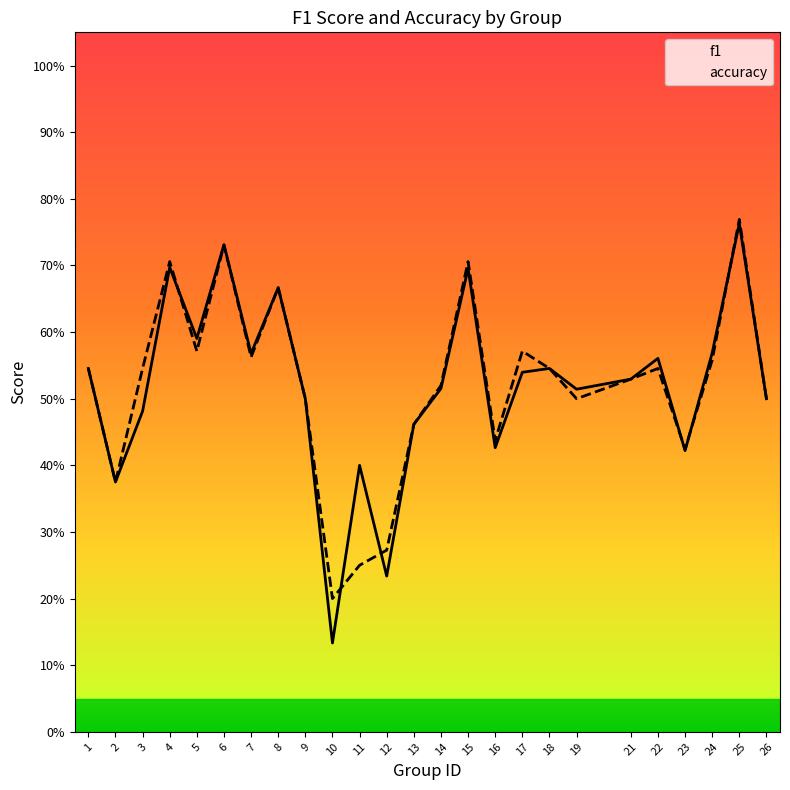

How many times do f1 and accuracy cross each other?

6